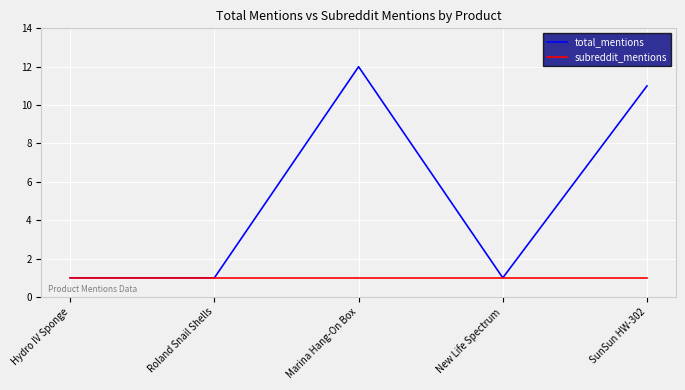

What are all the series names shown in the legend?

total_mentions, subreddit_mentions